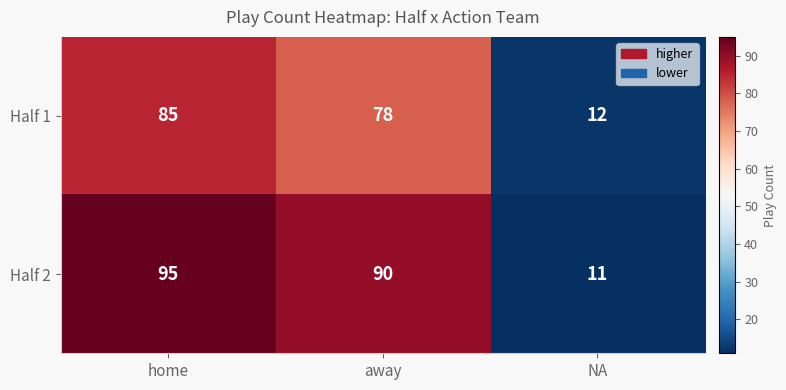

At which label is Half 1 closest to 48?

away